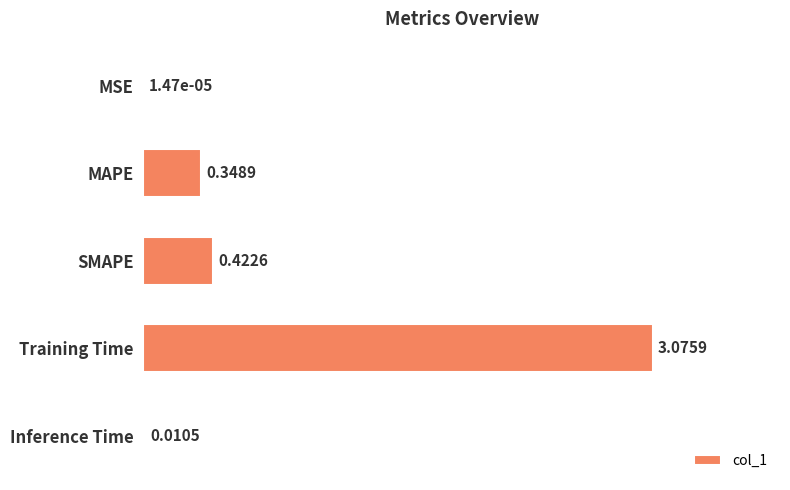

What is the sum of all values?

3.9